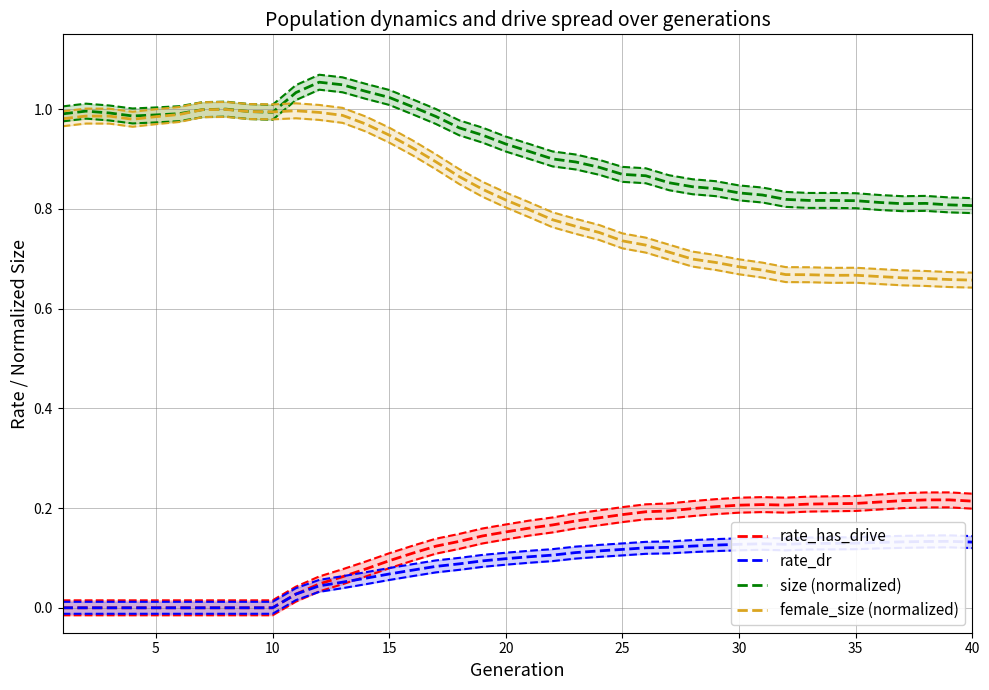

How many interior local peaks does the rate_dr series have?

2